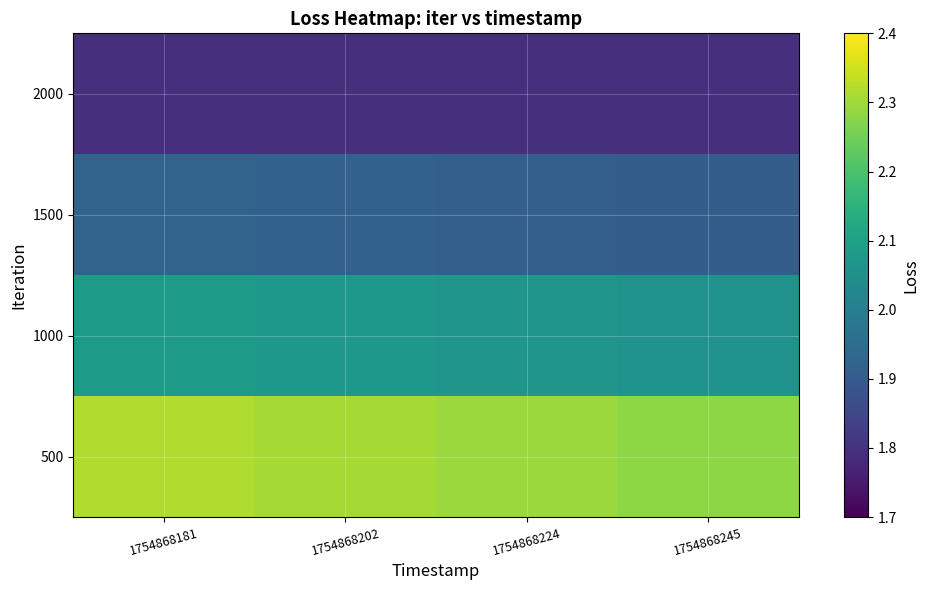

What is the minimum value shown in the chart?

1.8